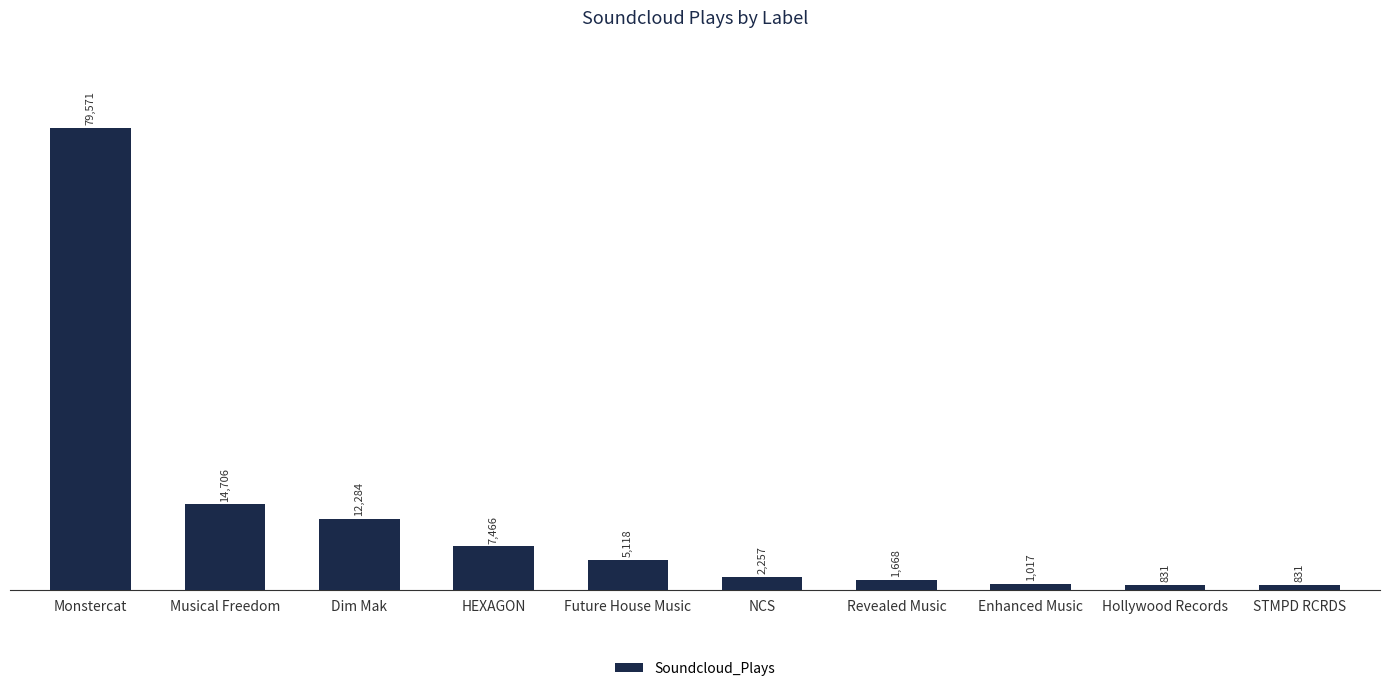

Where does the data first go above 5118?

Monstercat